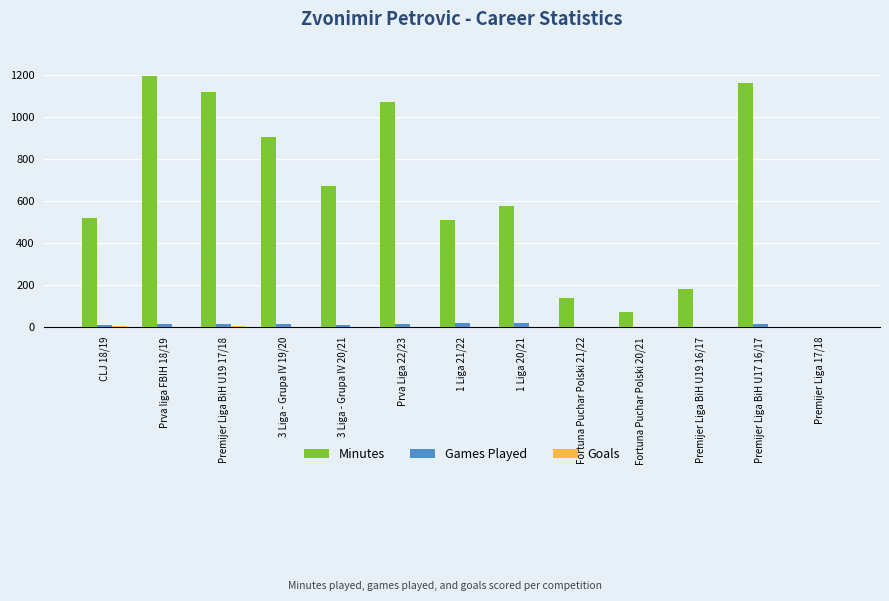

Which series changed the most between 3 Liga - Grupa IV 19/20 and Premijer Liga BiH U19 16/17?

Minutes